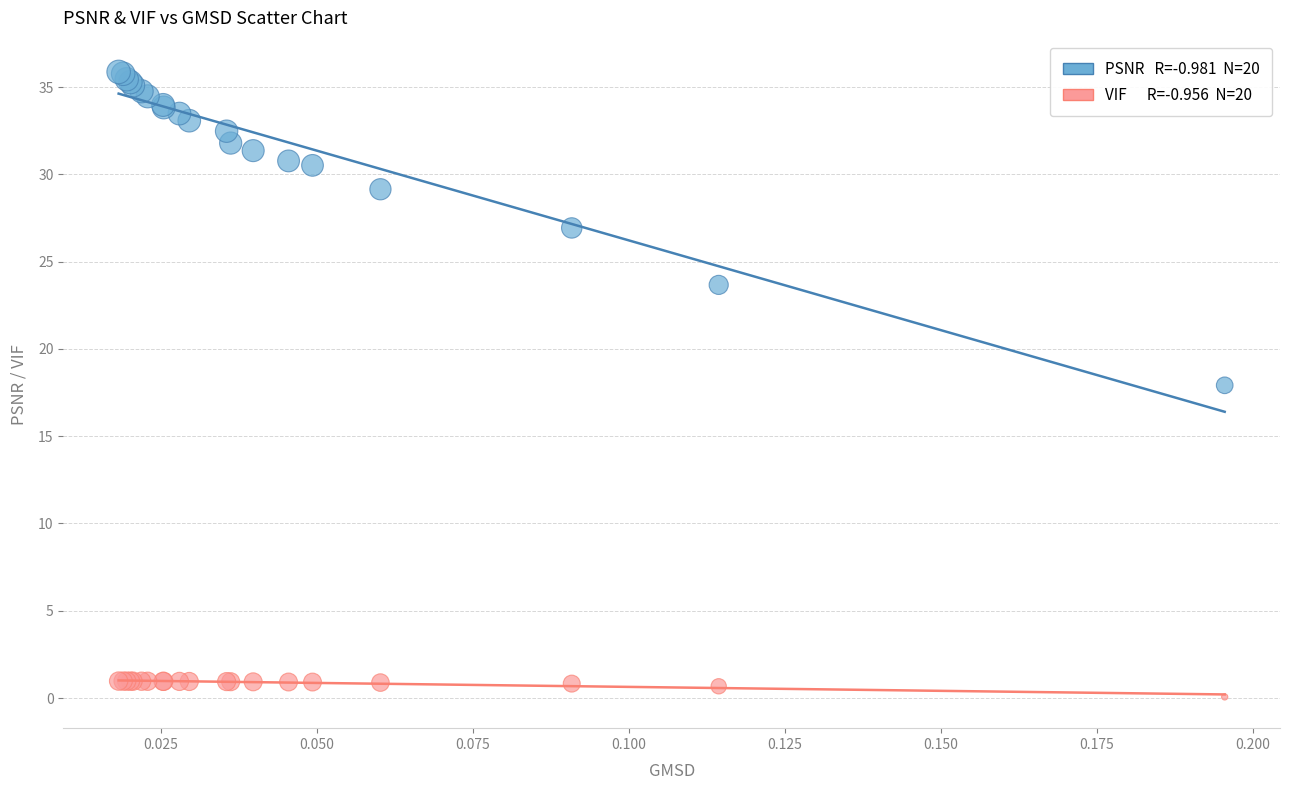

Across all series, what Y value is closest to 17?

17.9